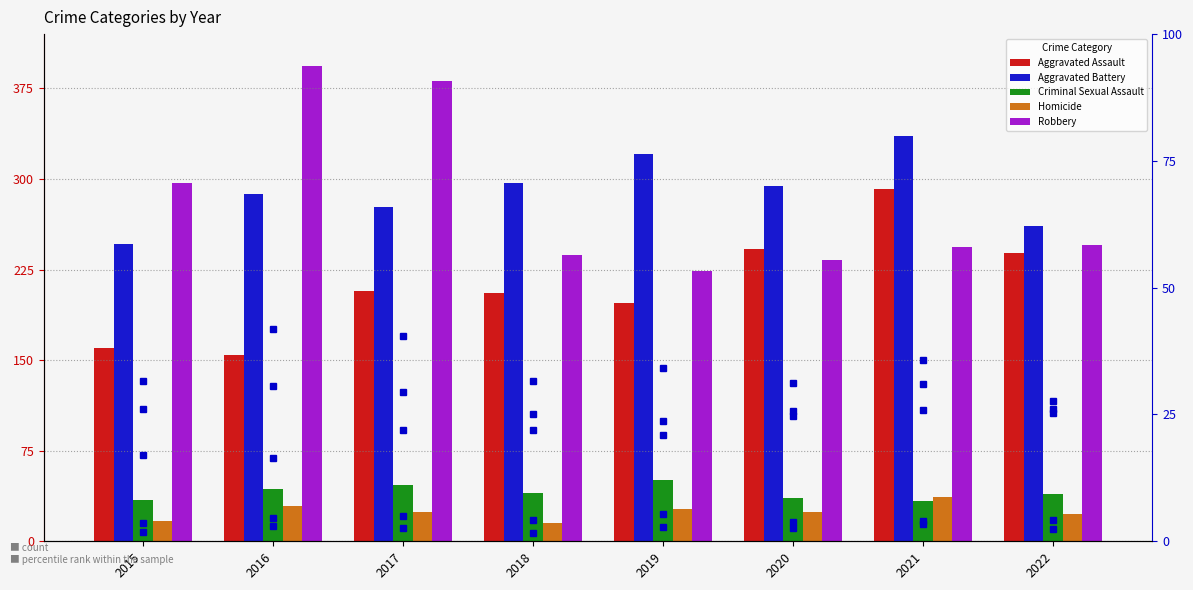

What is the difference between the maximum and minimum values in the Aggravated Battery series?

90.0